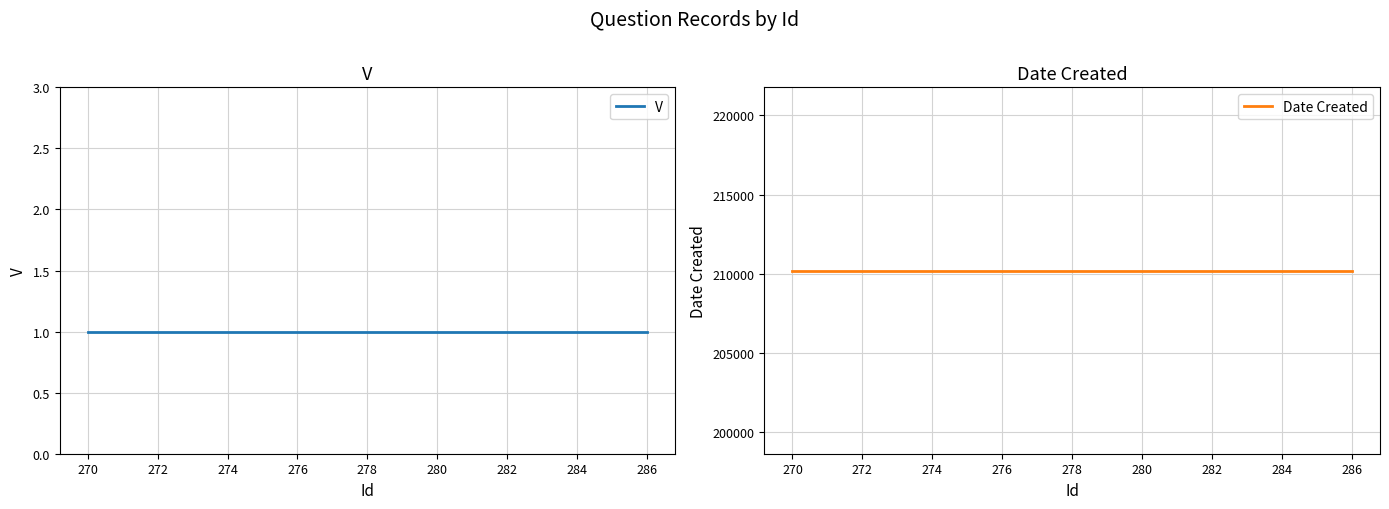

What is the total value across all series at 274?

210215